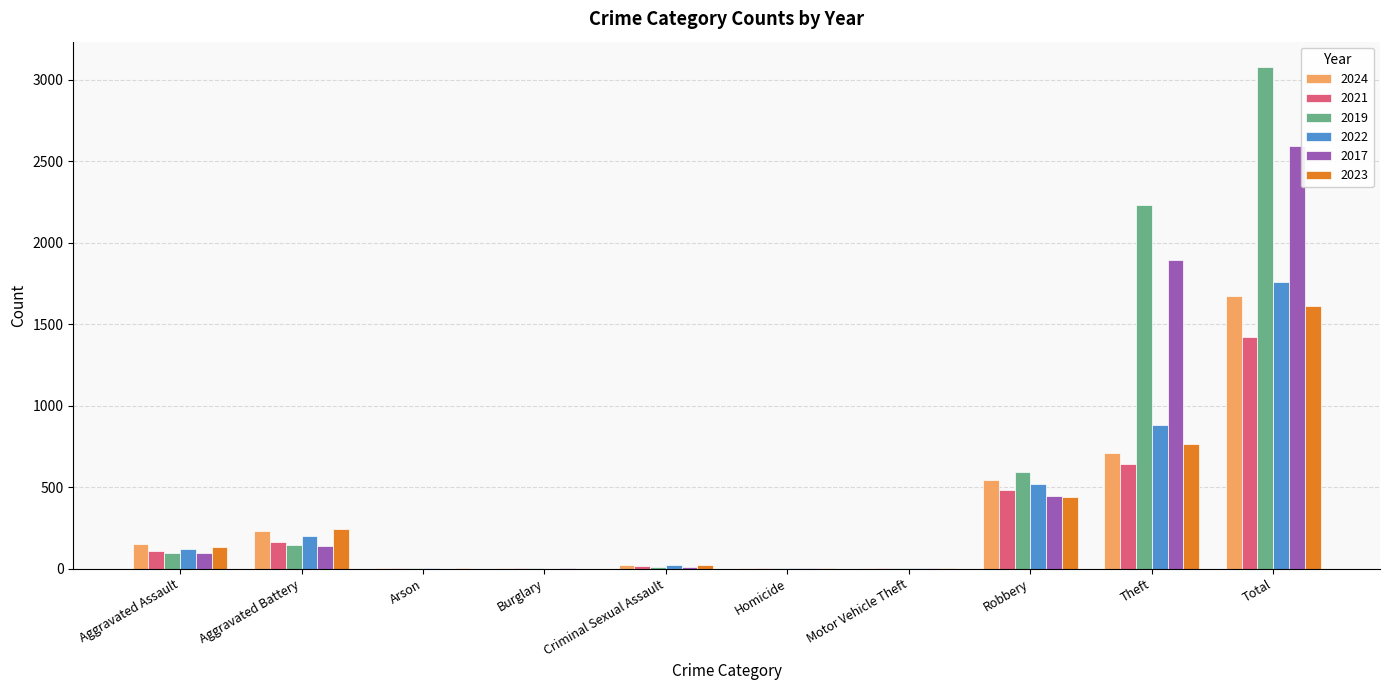

Which series changed the most between Aggravated Battery and Theft?

2019